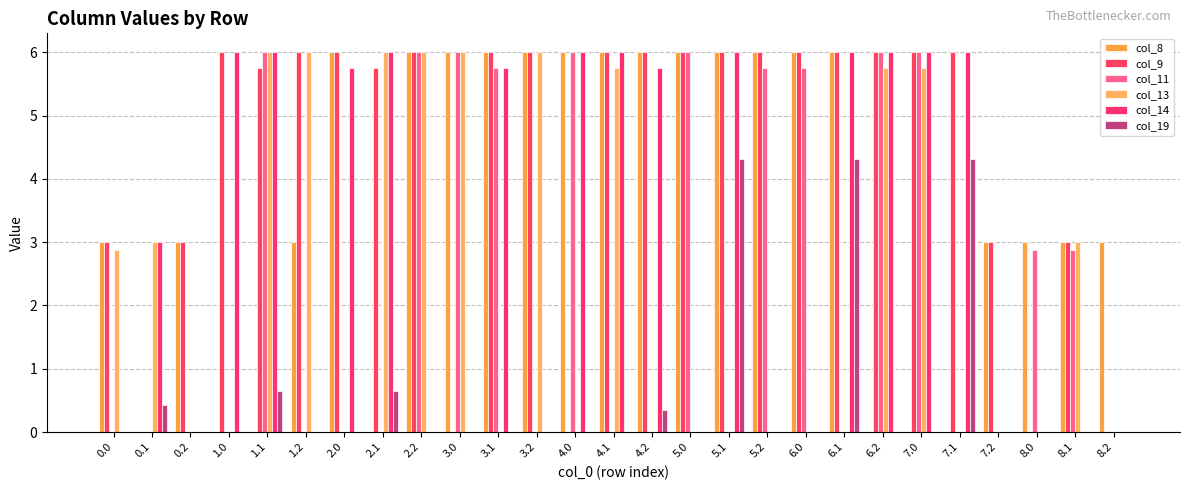

Does the chart contain stacked bars?

No